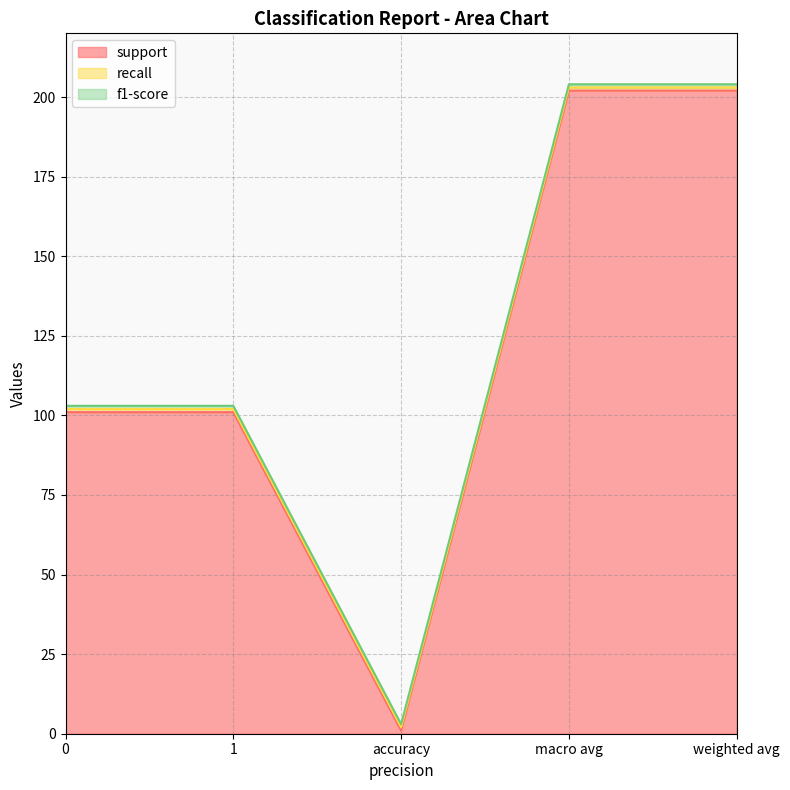

Between weighted avg and 1, which is larger?

weighted avg